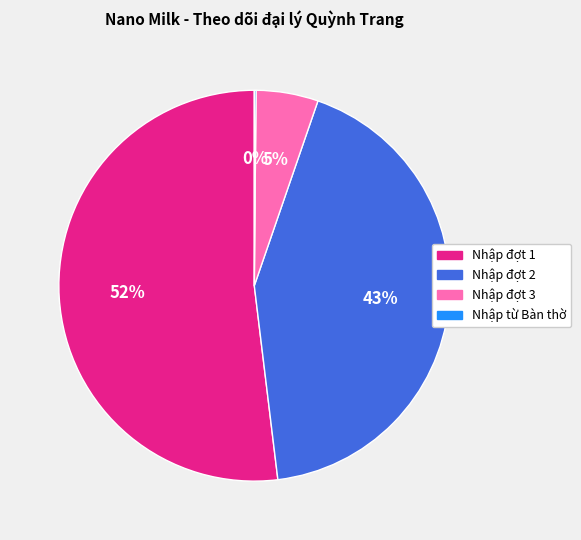

Is it true that Nhập đợt 3 is 14% of the pie?

False